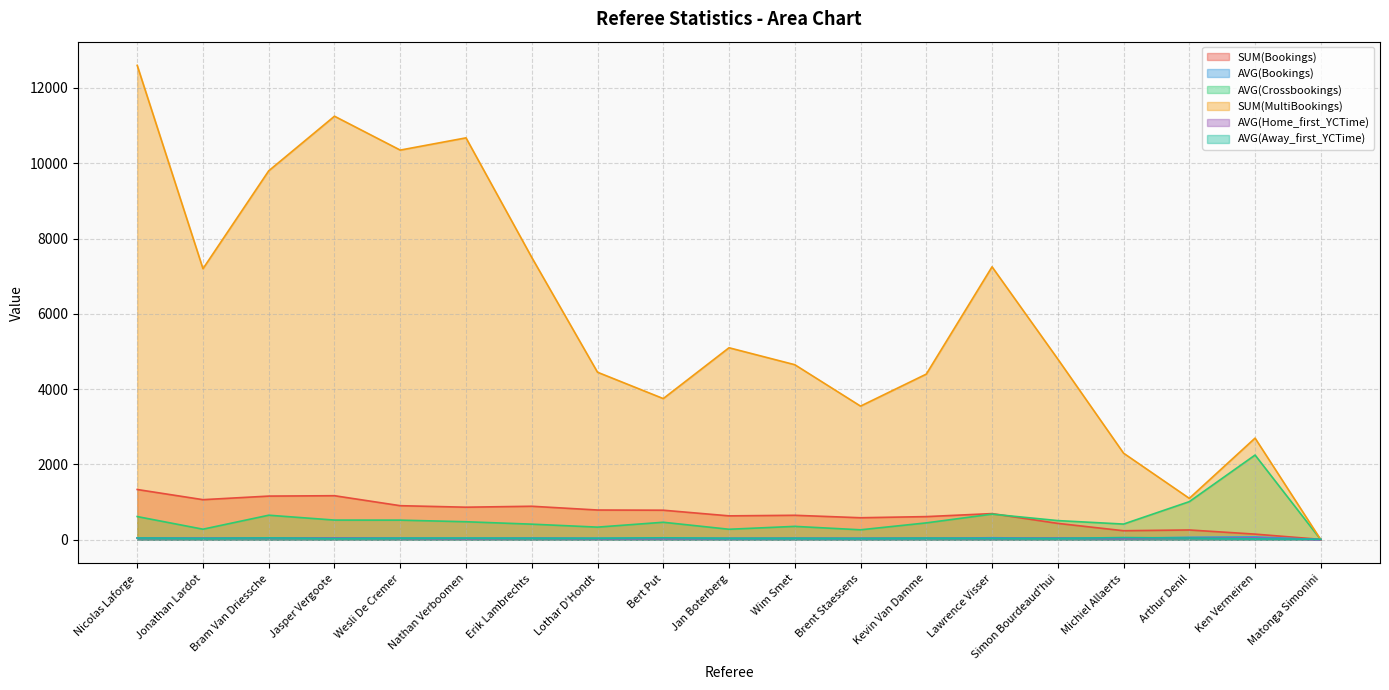

What is the label of the 1st point from the right?

Matonga Simonini